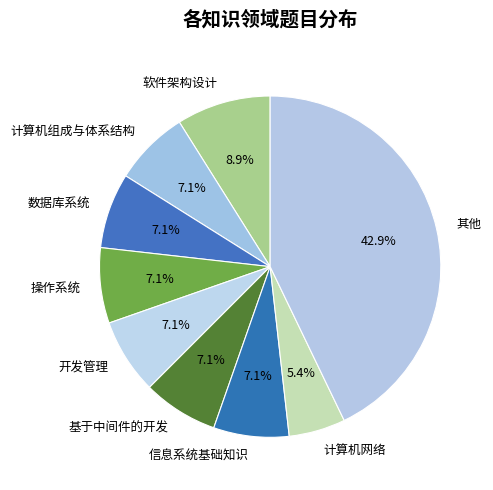

Does 信息系统基础知识 account for over 50% of the chart?

No